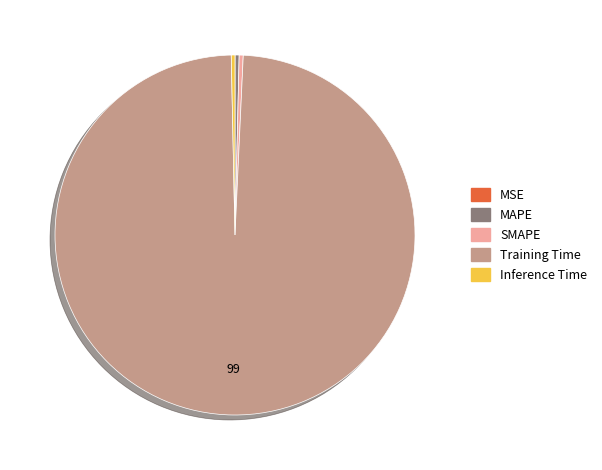

Combined, do Inference Time and SMAPE account for over 50%?

No